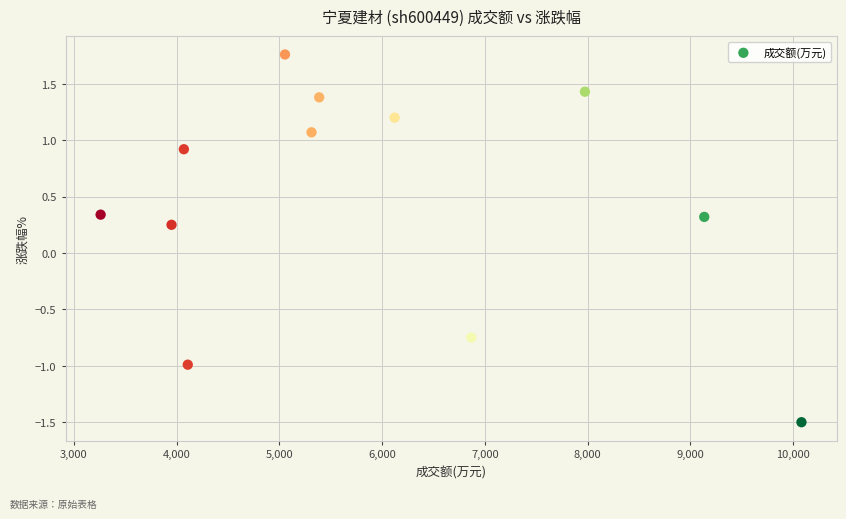

What is the average X value?

5943.0